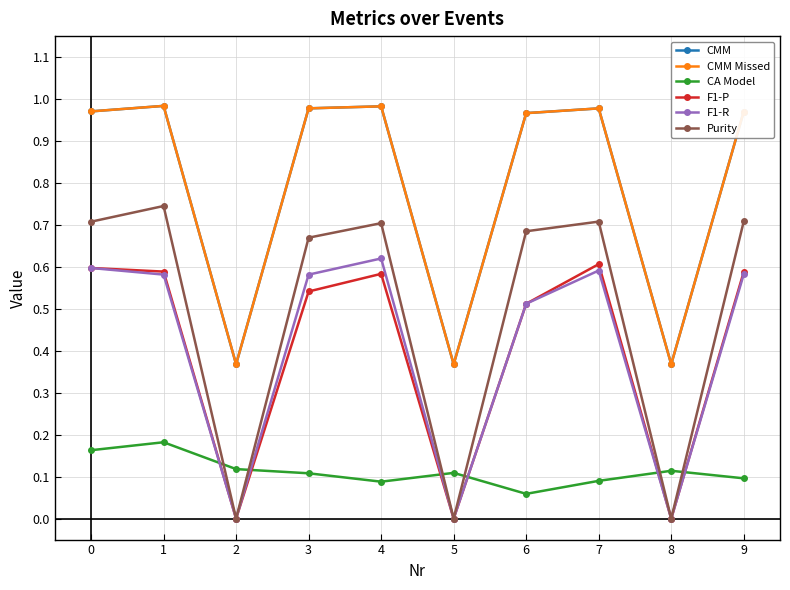

What is the greatest value displayed?

1.0